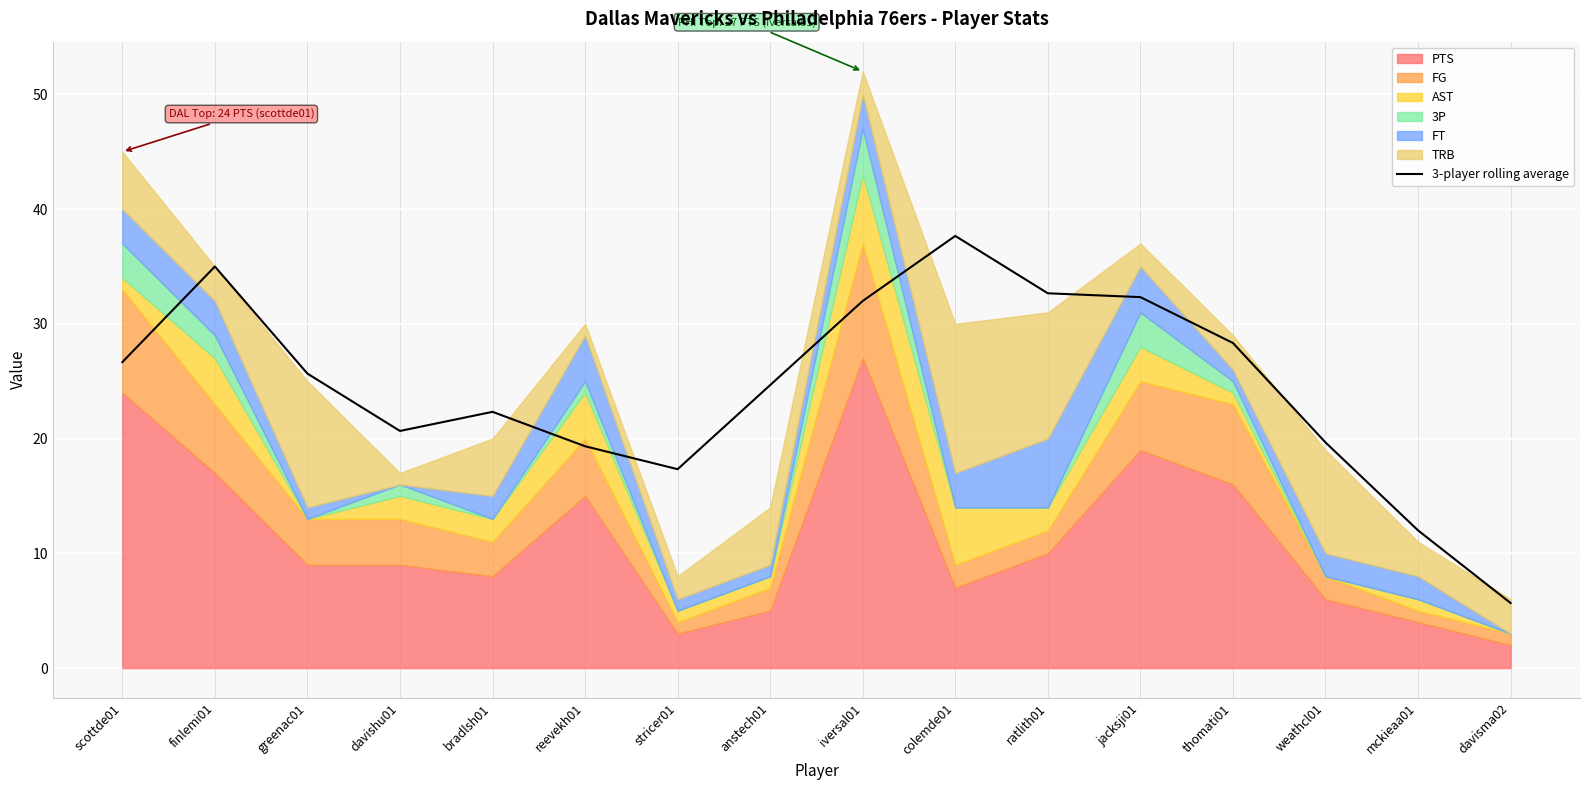

How many interior local valleys (lower than both neighbors) does the data have?

2